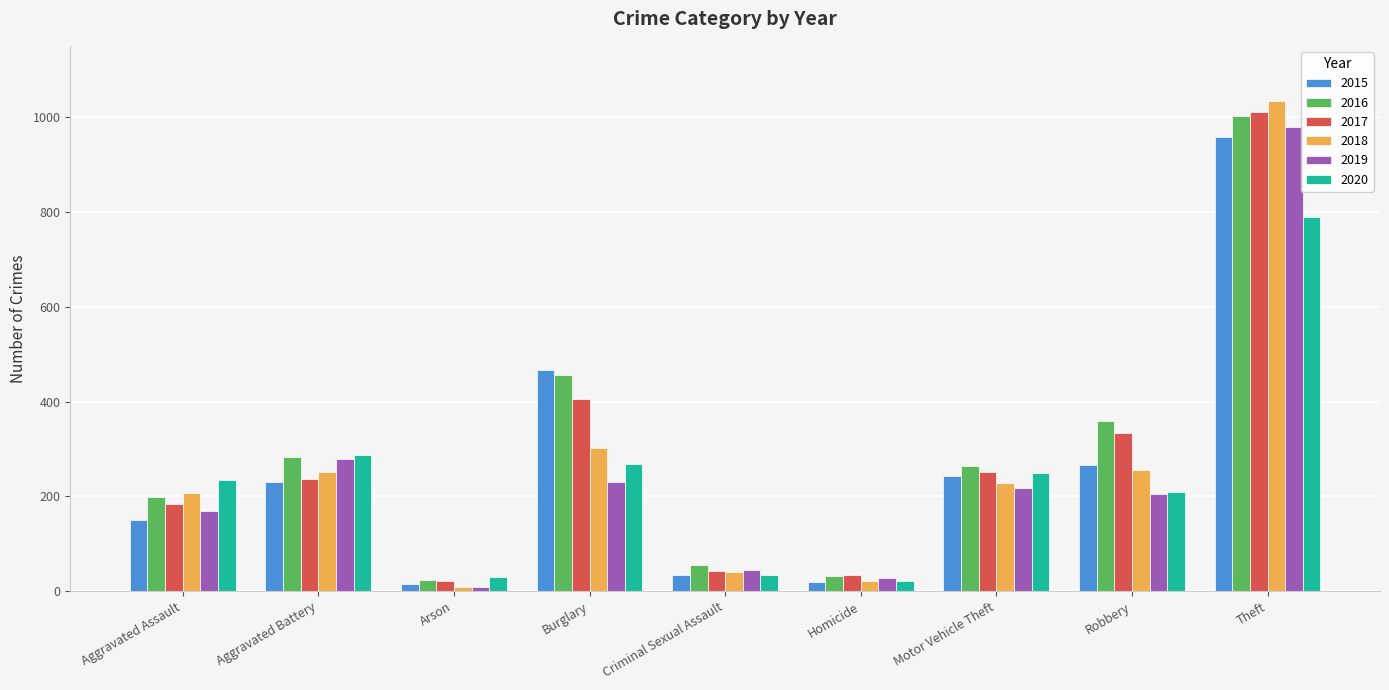

What is the difference between the 2015 values at Arson and Aggravated Battery?

215